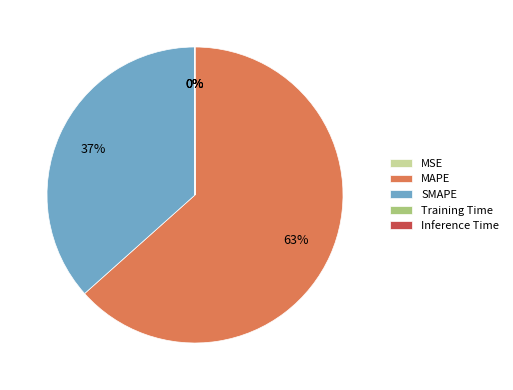

Does any single category account for the majority?

Yes